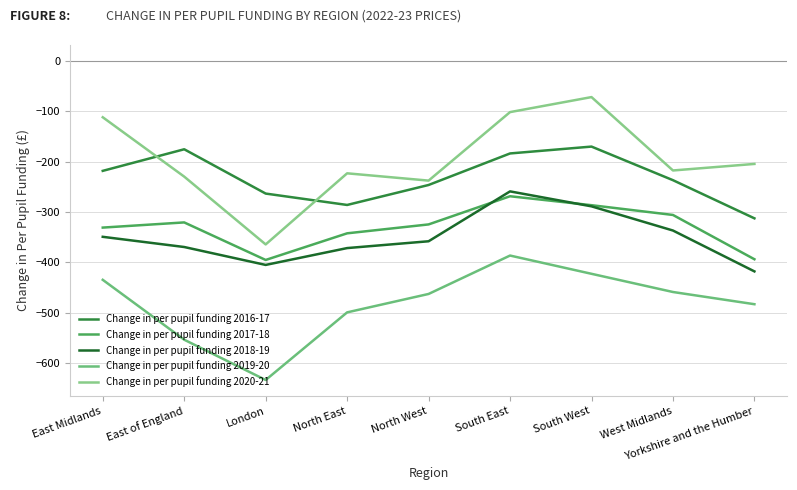

Does the chart display data point markers on the line(s)?

No